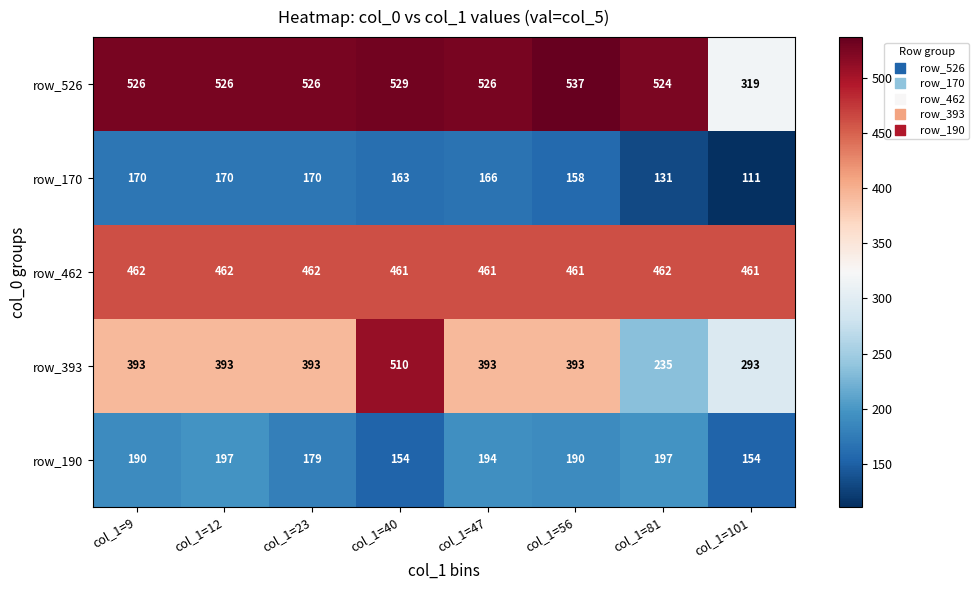

How many series are shown in this chart?

5